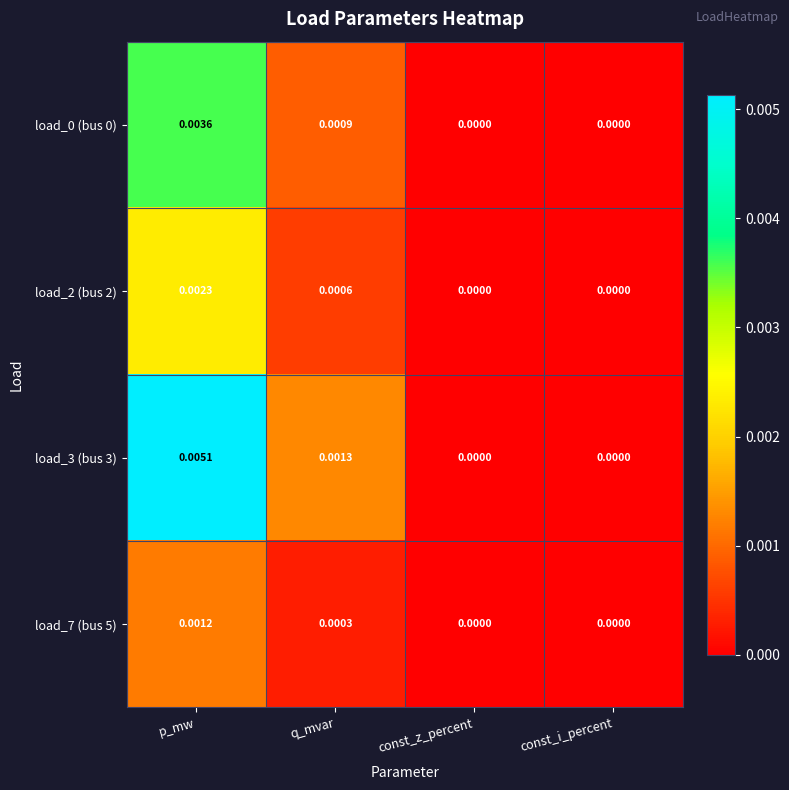

At which category is the sum across all series the highest?

p_mw